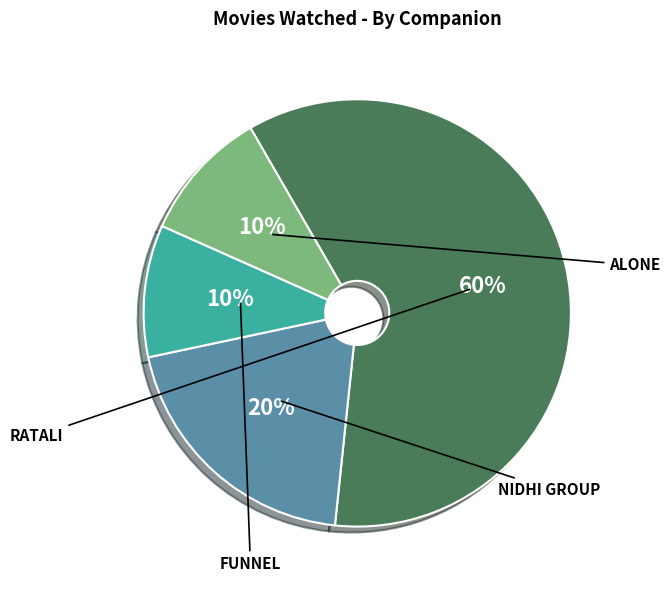

To the nearest percent, what is the difference between the largest and smallest slice percentages?

50%